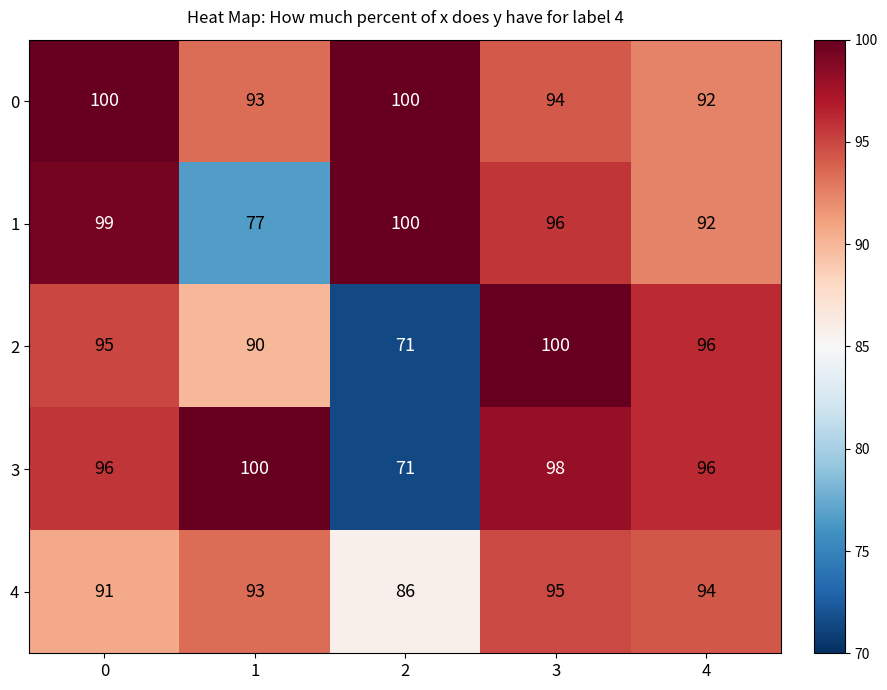

How many distinct data groups are displayed?

5